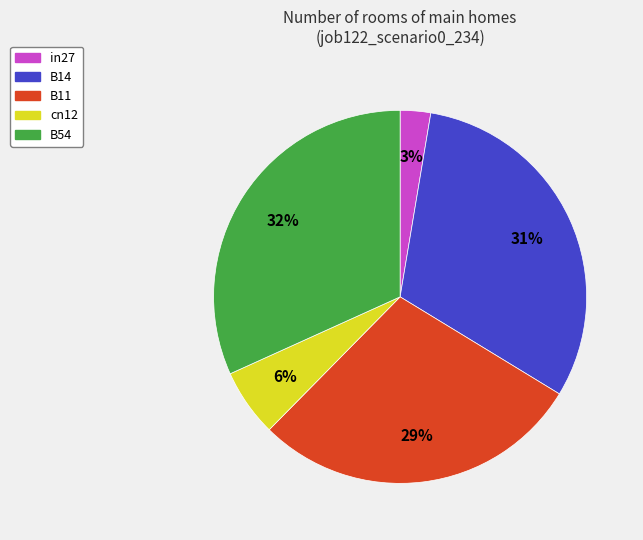

What percentage is the B54 slice, to the nearest percent?

32%